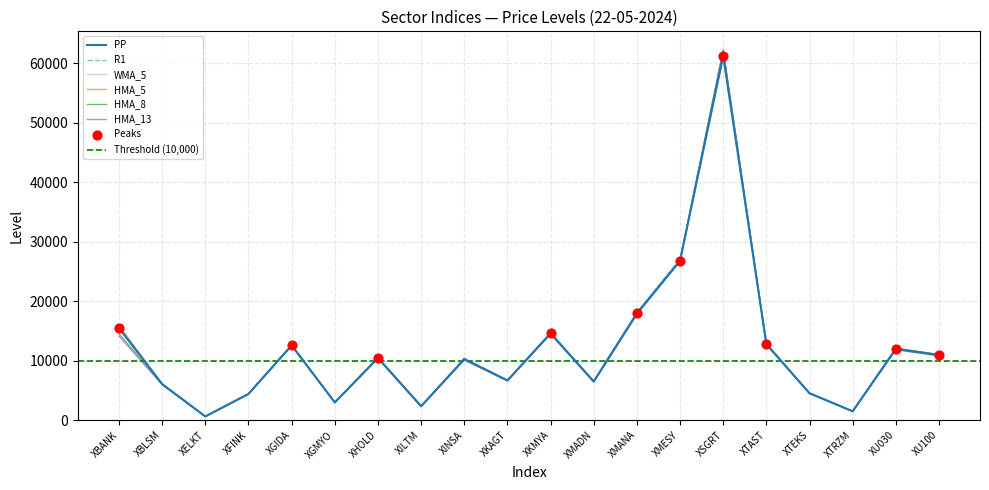

Which series has the largest Y range (max minus min)?

HMA_8